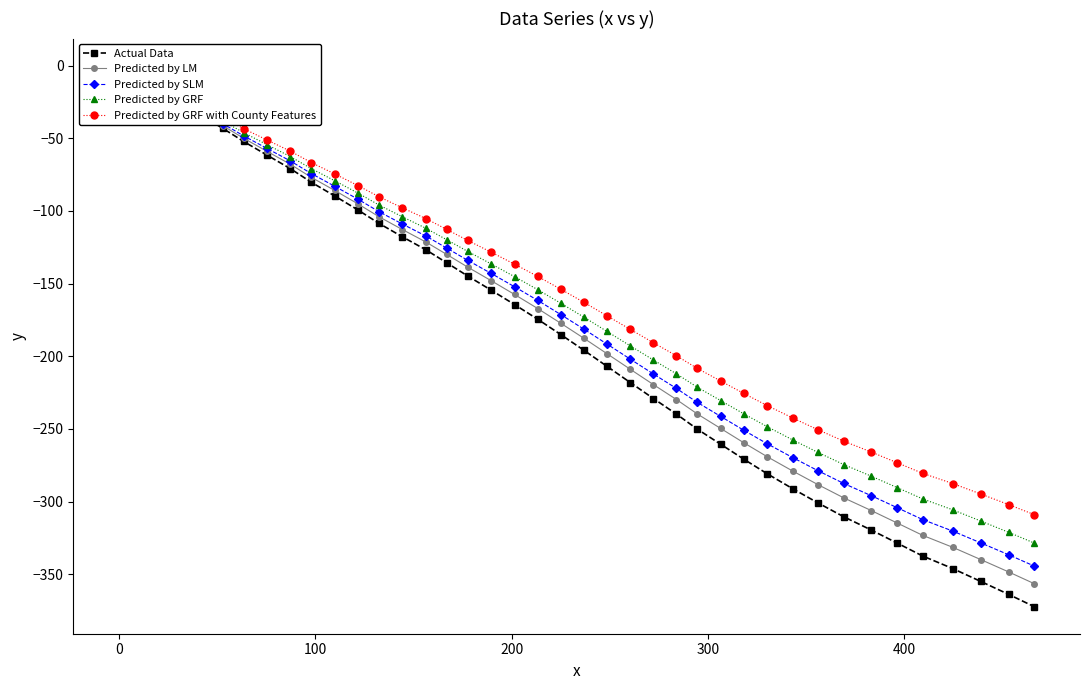

Does the chart display data point markers on the line(s)?

Yes